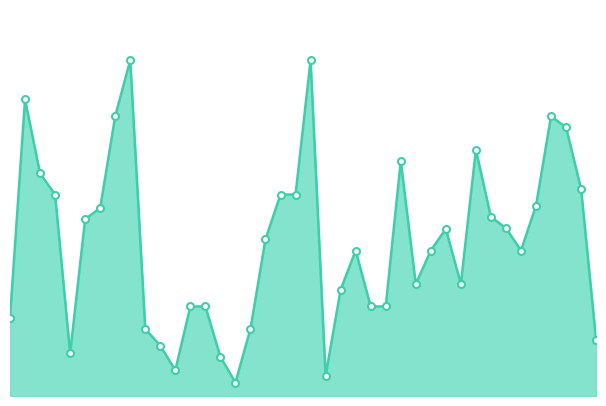

What is the maximum value shown in the chart?

33235